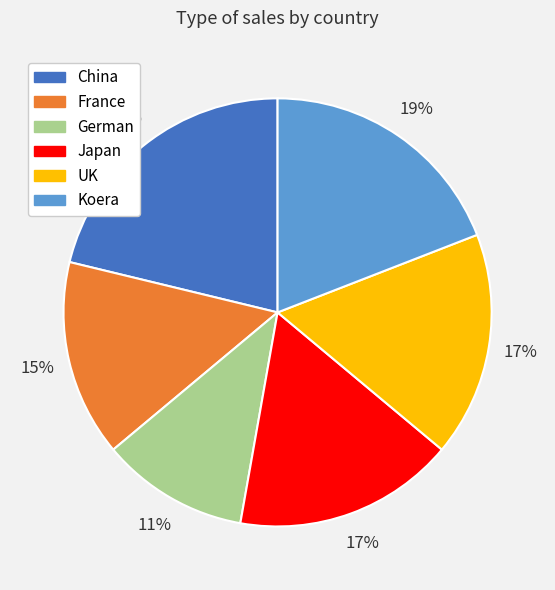

Does any single category account for the majority?

No